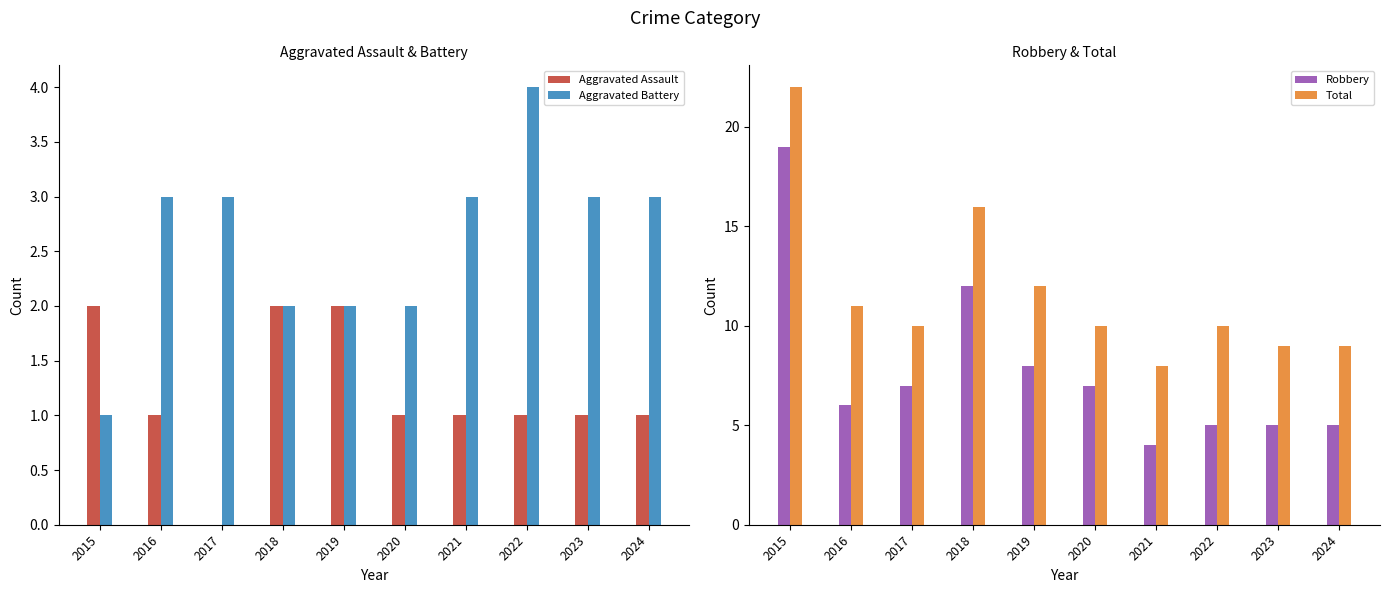

What is the average value of the Total series?

12